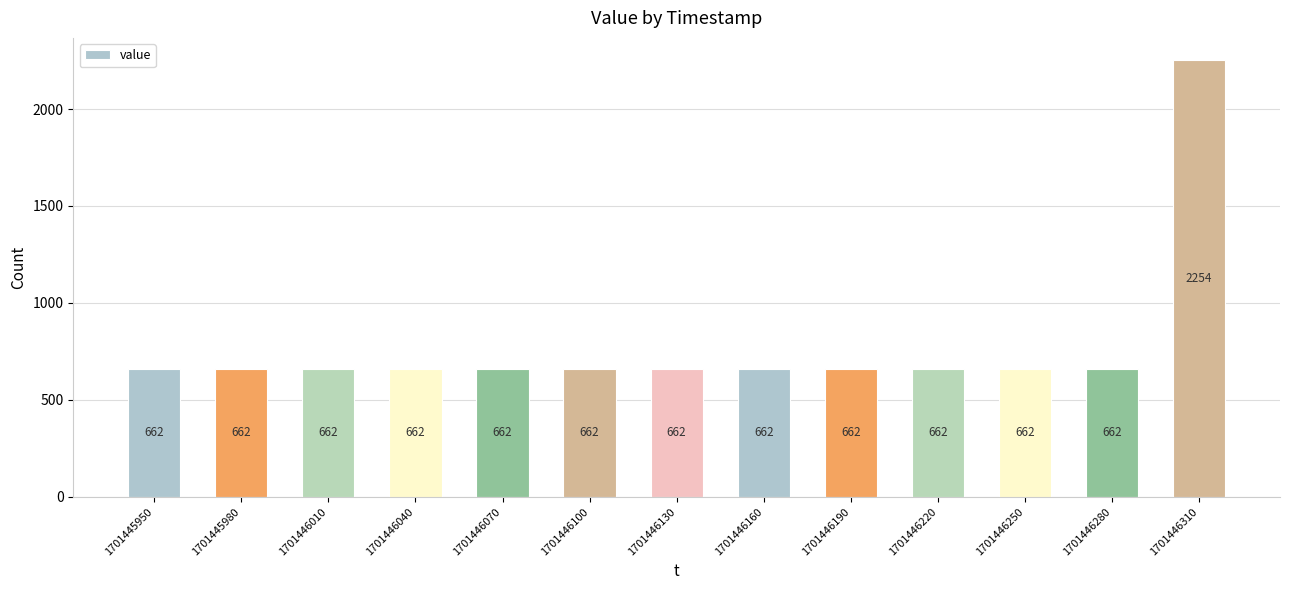

What is the sum of all values?

10198